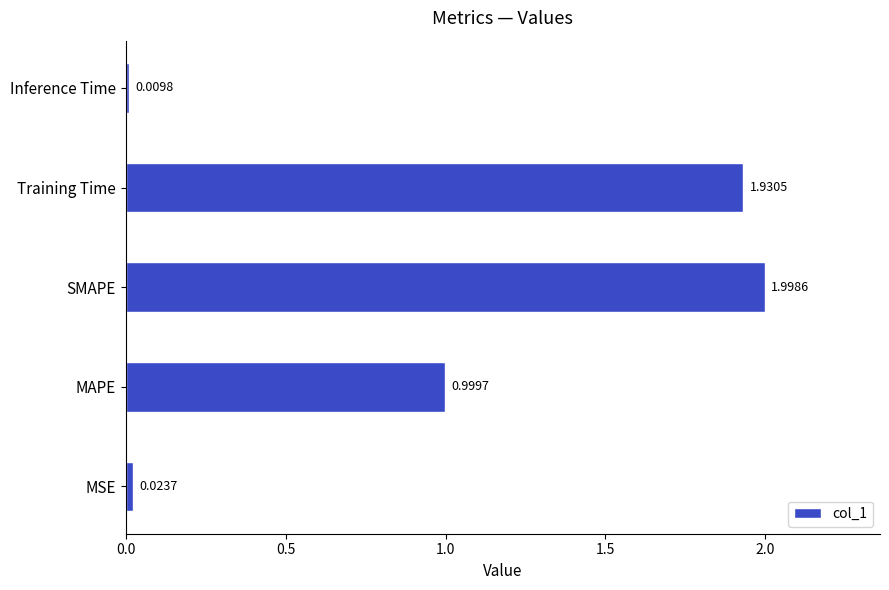

Which label corresponds to the smallest value in the chart?

Inference Time